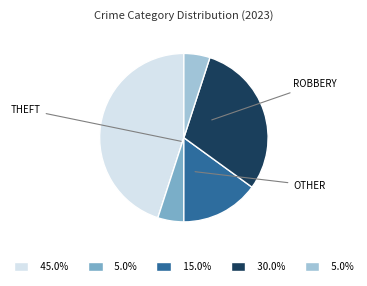

Is there a majority slice in this chart?

No